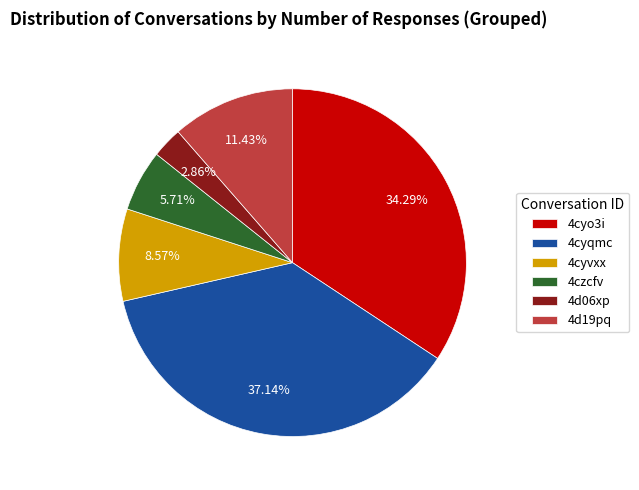

Does 4cyqmc represent more than half of the total?

No